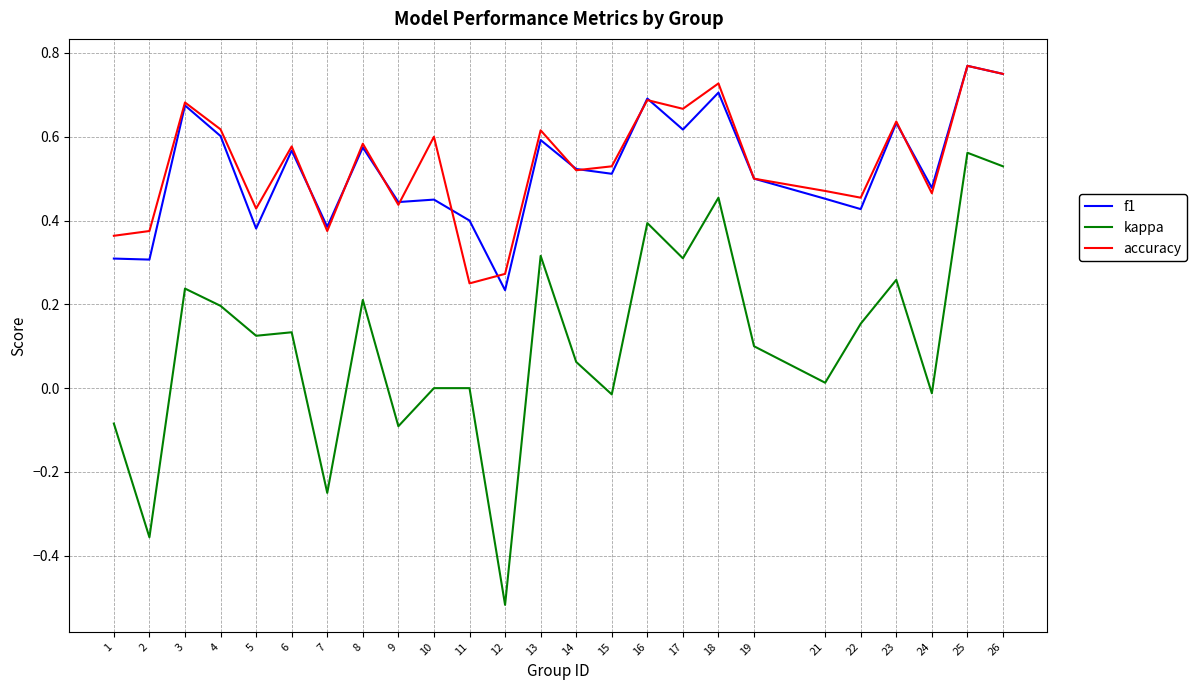

The value of f1 at 17 is 0.9. True or false?

False